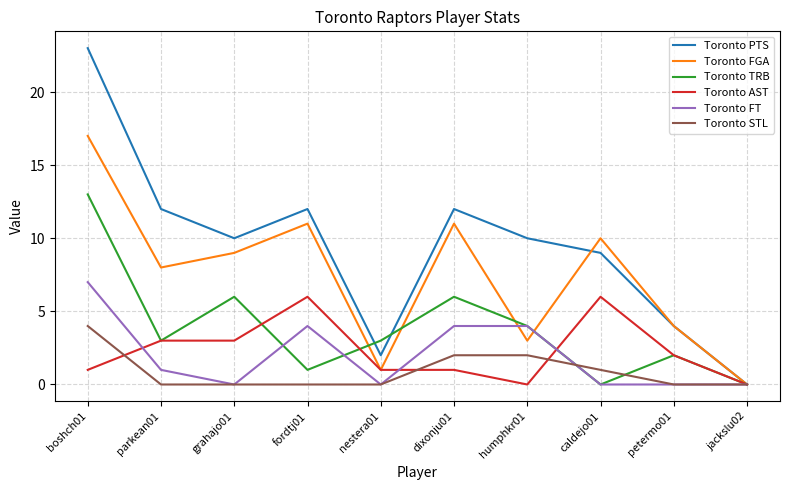

Which series has the largest total across all categories?

Toronto PTS